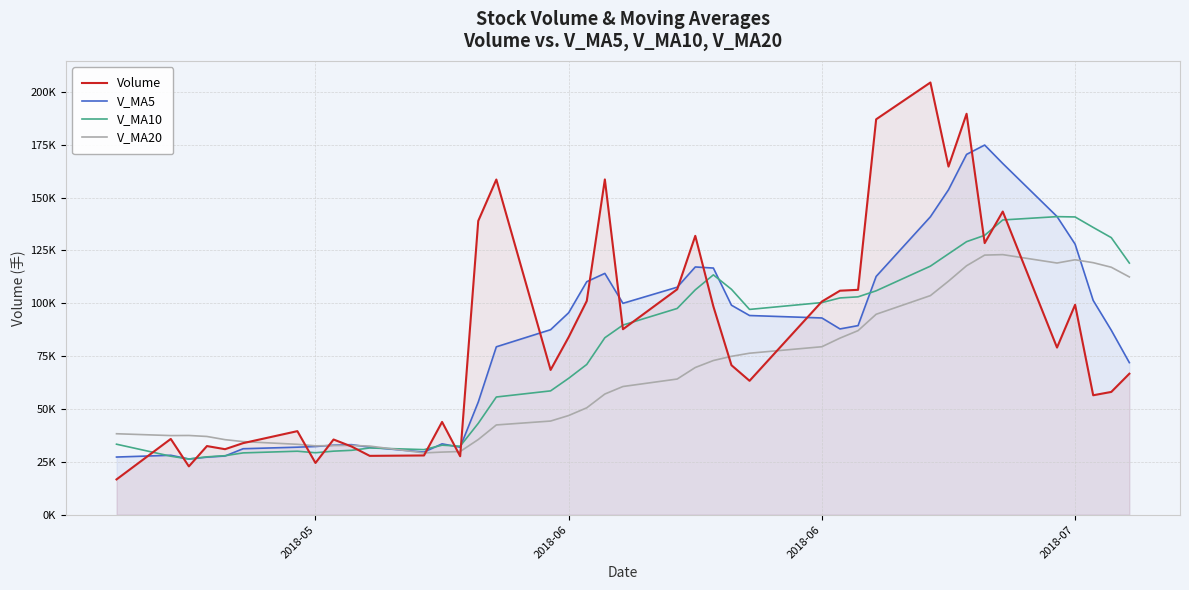

Does the chart display data point markers on the line(s)?

No